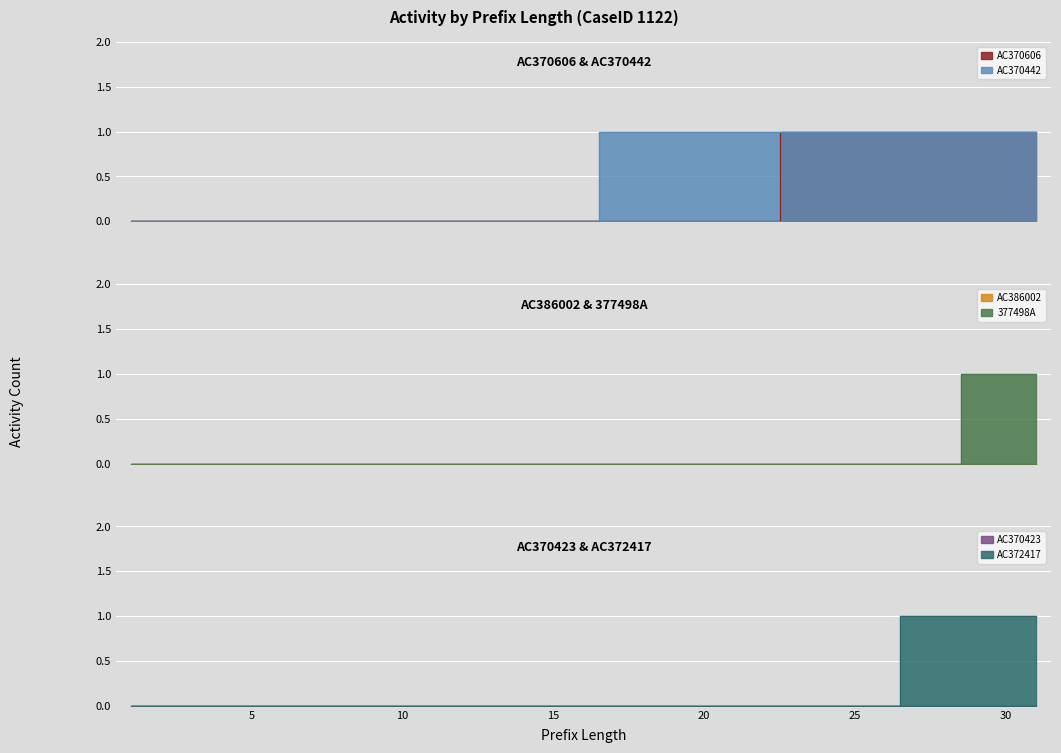

True or false: AC370442 and AC370606 intersect in this chart.

False